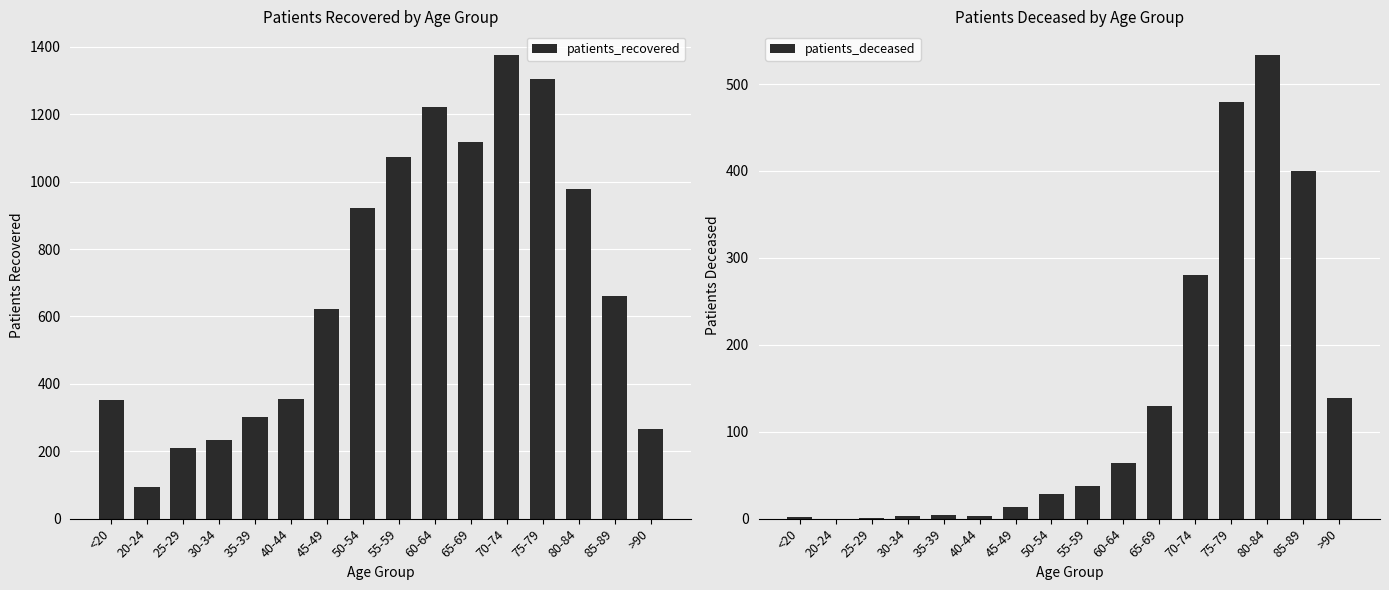

Are the bars horizontal?

No